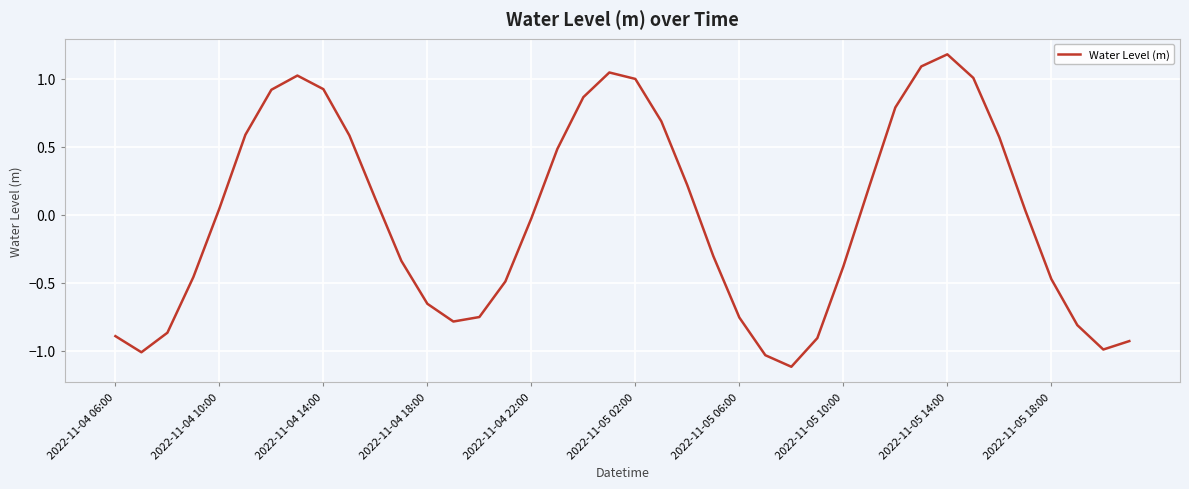

What is the difference between the maximum and minimum values?

2.3